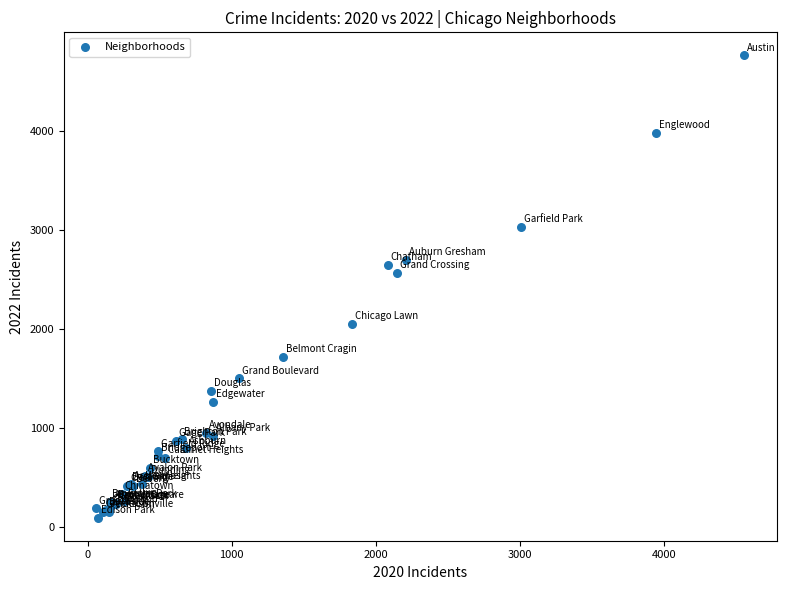

What Y value in the scatter plot is closest to 2430?

2566